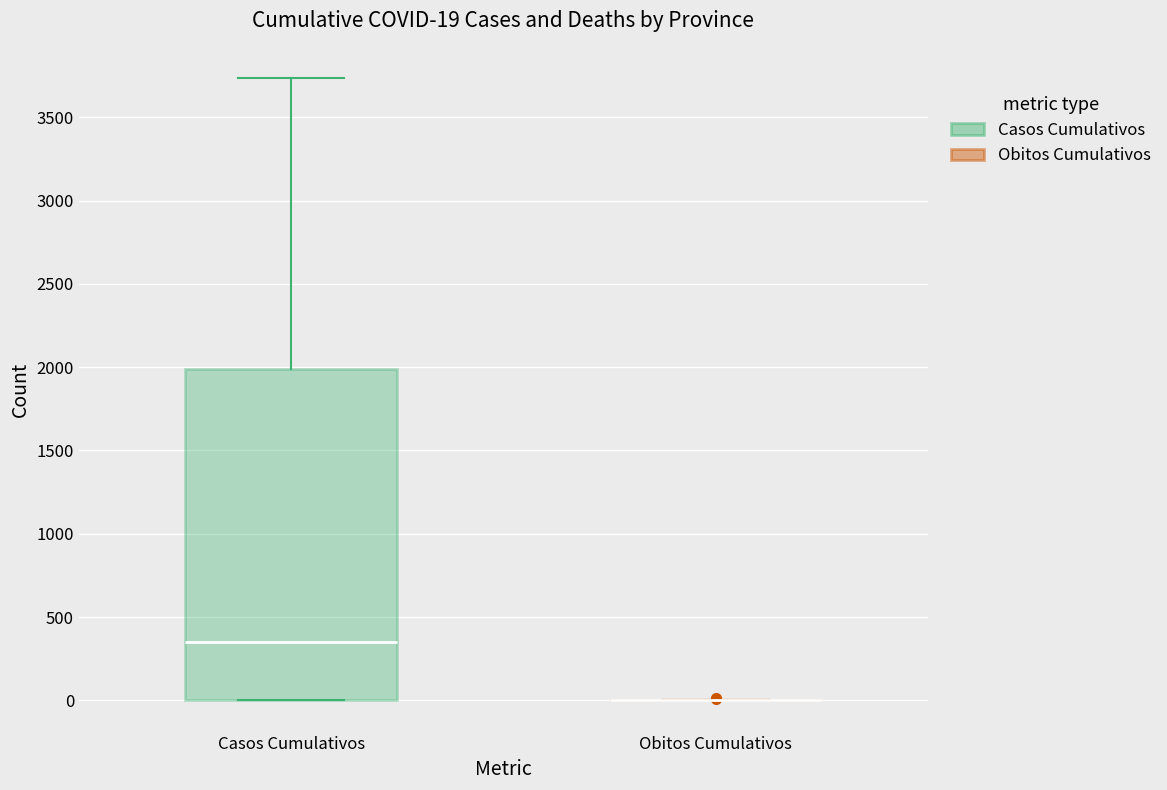

Comparing the boxes themselves (not the whiskers), which one is the tallest?

Casos Cumulativos